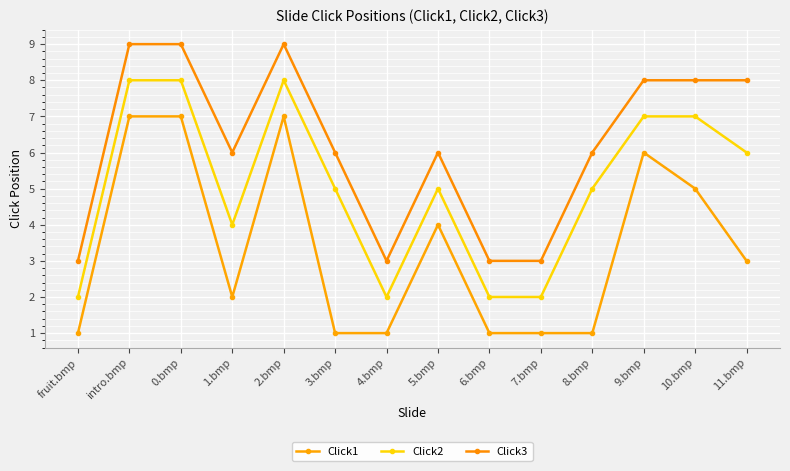

What value does the Click3 series have at fruit.bmp?

3